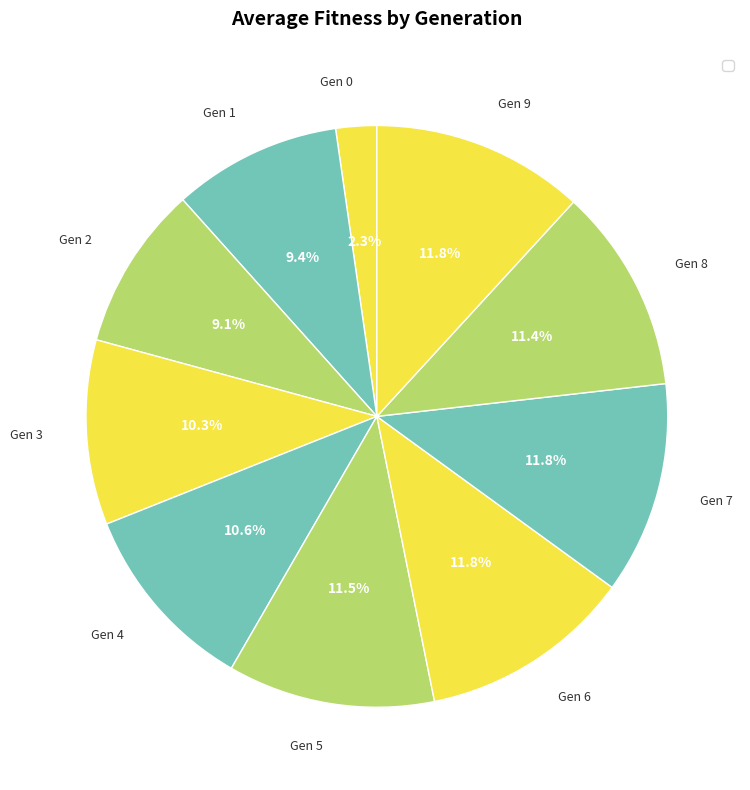

How many slices are in this pie chart?

10